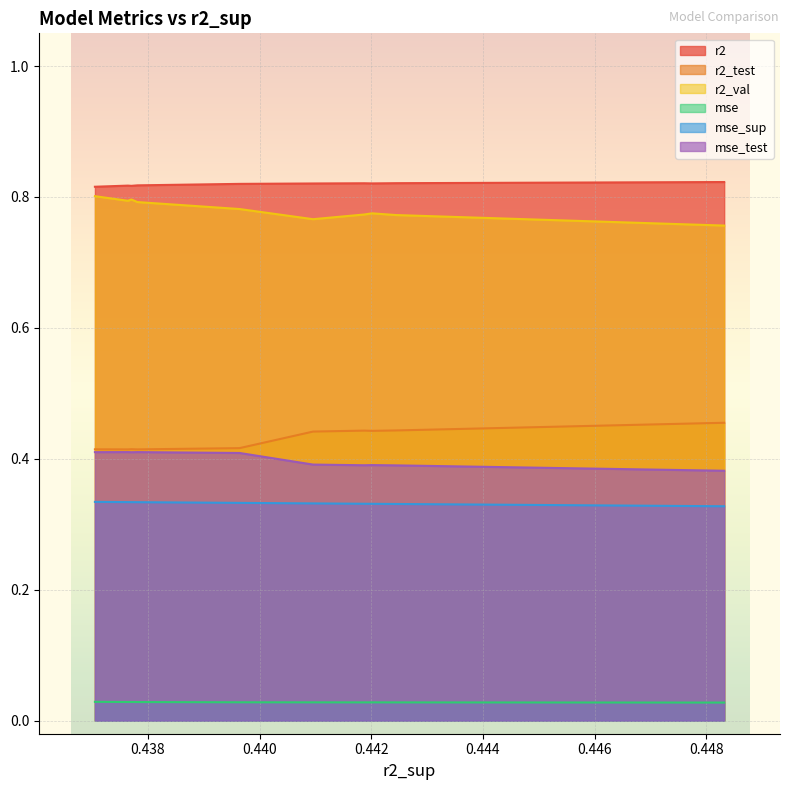

The value of r2_test at model_3_35_3 is 0.2. True or false?

False